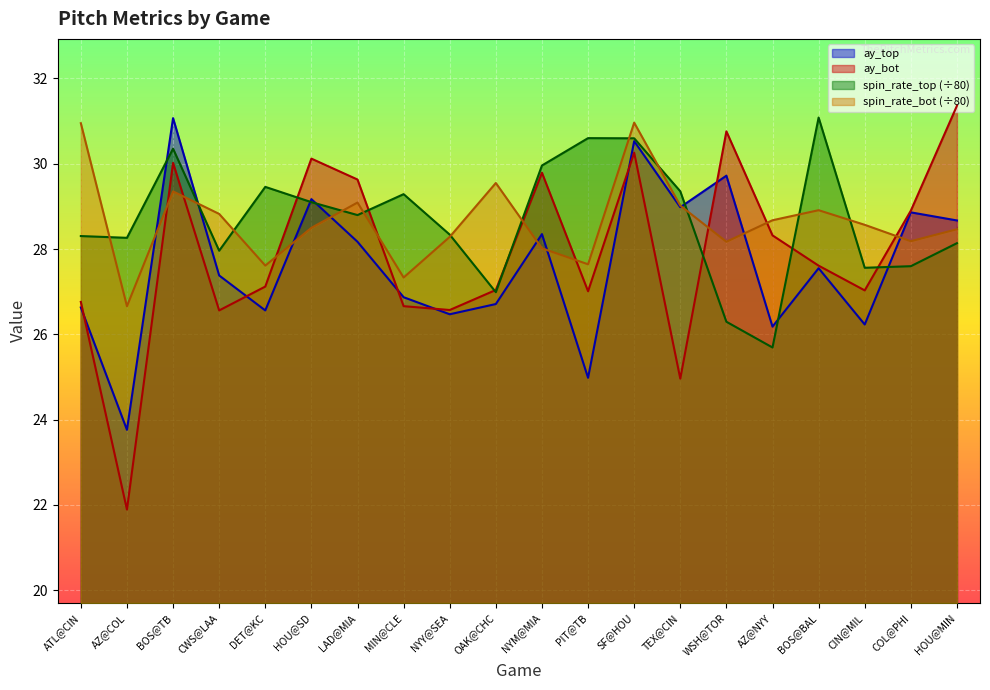

Between HOU@SD and CIN@MIL, which series saw the biggest shift?

ay_bot